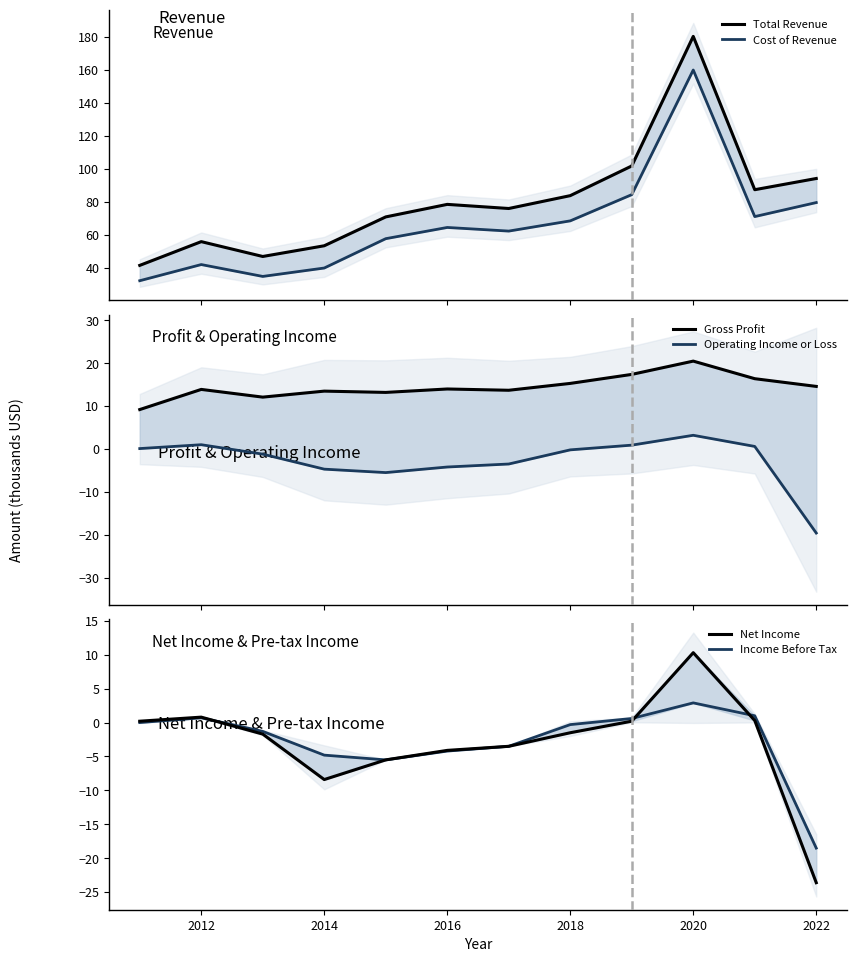

How many values in the Total Revenue series exceed 78?

6